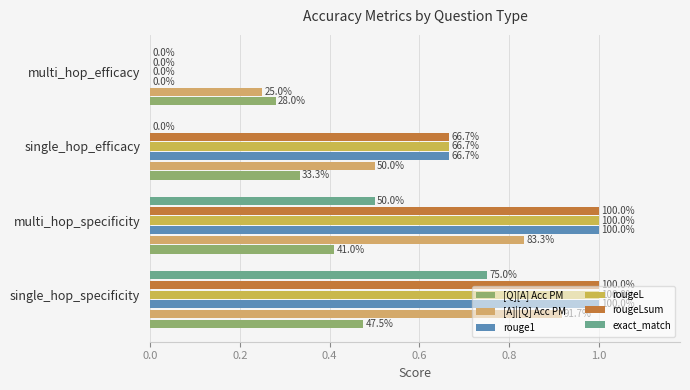

At how many categories does at least one series exceed 0?

4